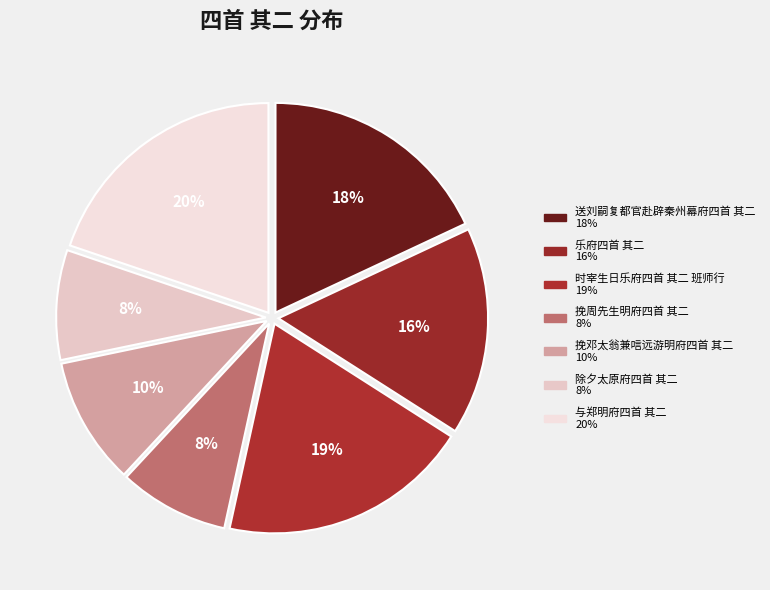

Count the number of slices in the pie.

7